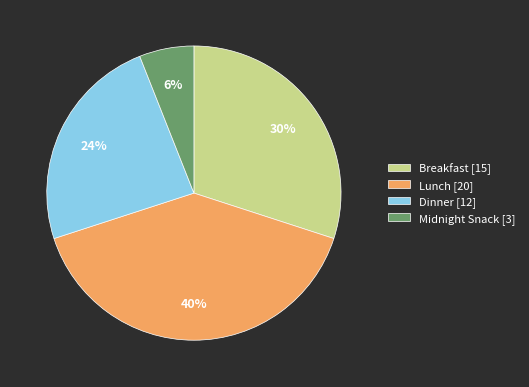

Which category has the biggest portion of the pie?

Lunch